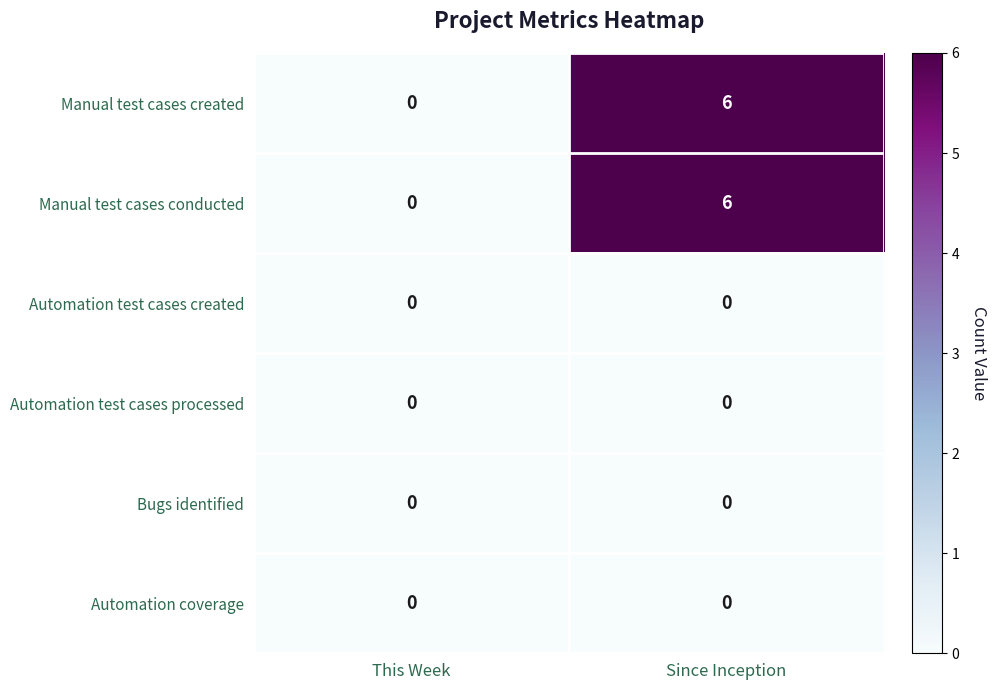

The Manual test cases conducted series shows 3 at This Week. True or false?

False